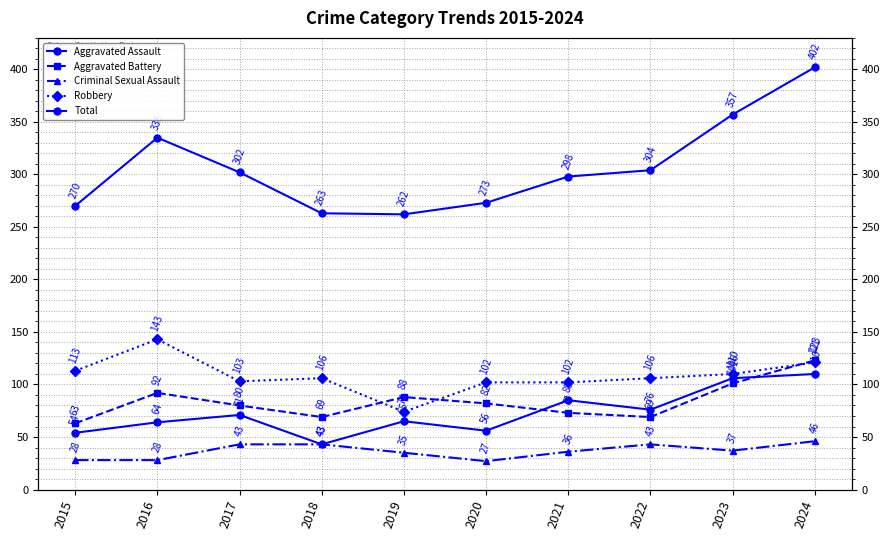

Which has a higher value, 2015 or 2019?

2019